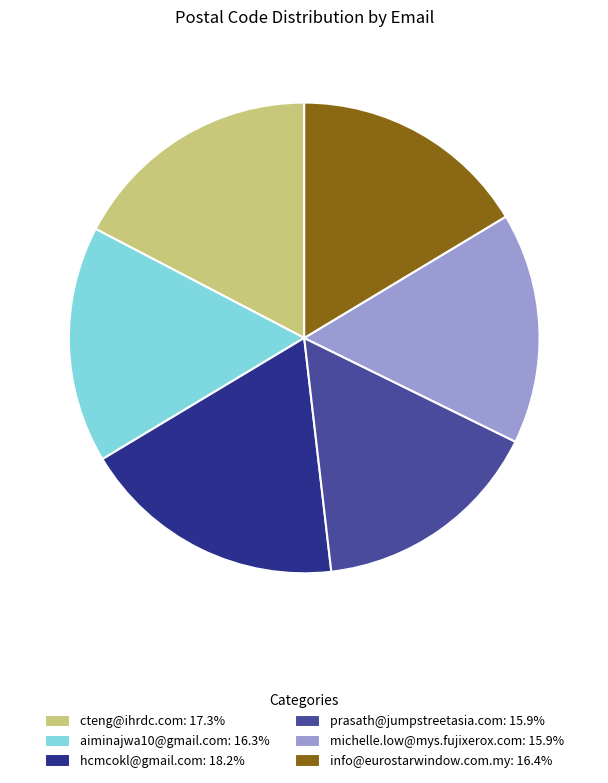

Combined, do michelle.low@mys.fujixerox.com: 15.9% and info@eurostarwindow.com.my: 16.4% account for over 50%?

No